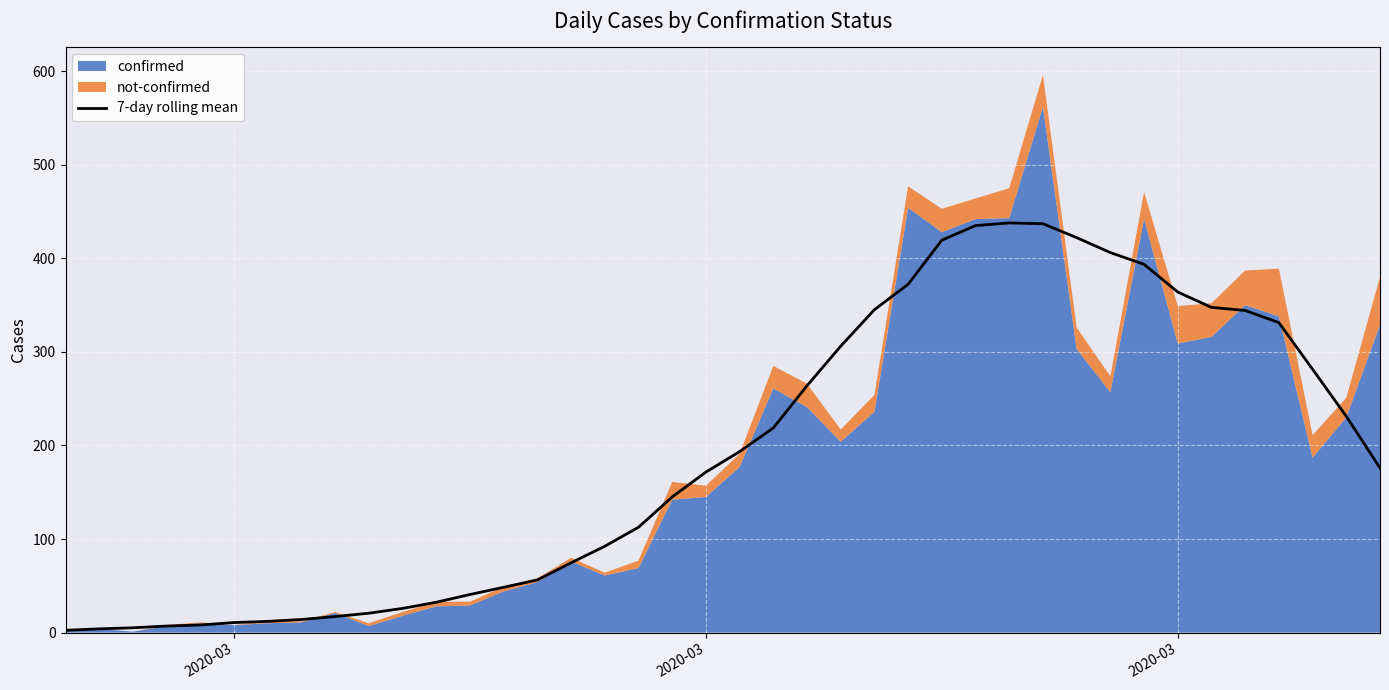

What is the sum of all values?

7627.3